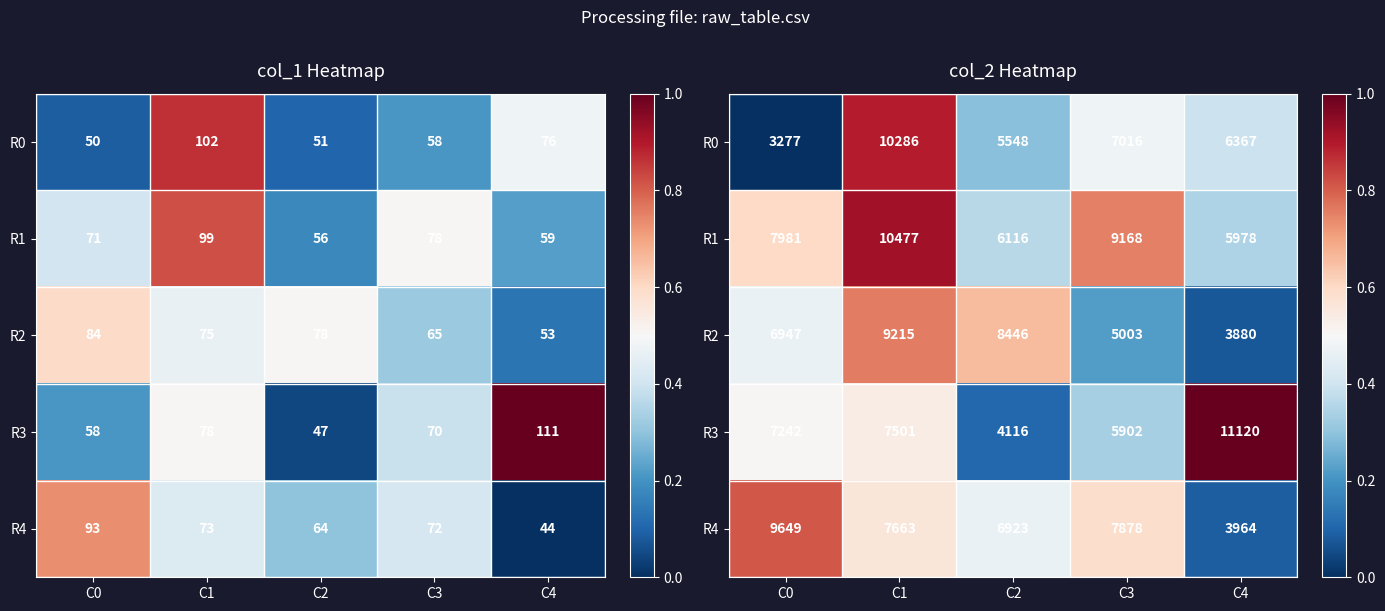

Is it true that R3 equals 0.3 at C3?

True